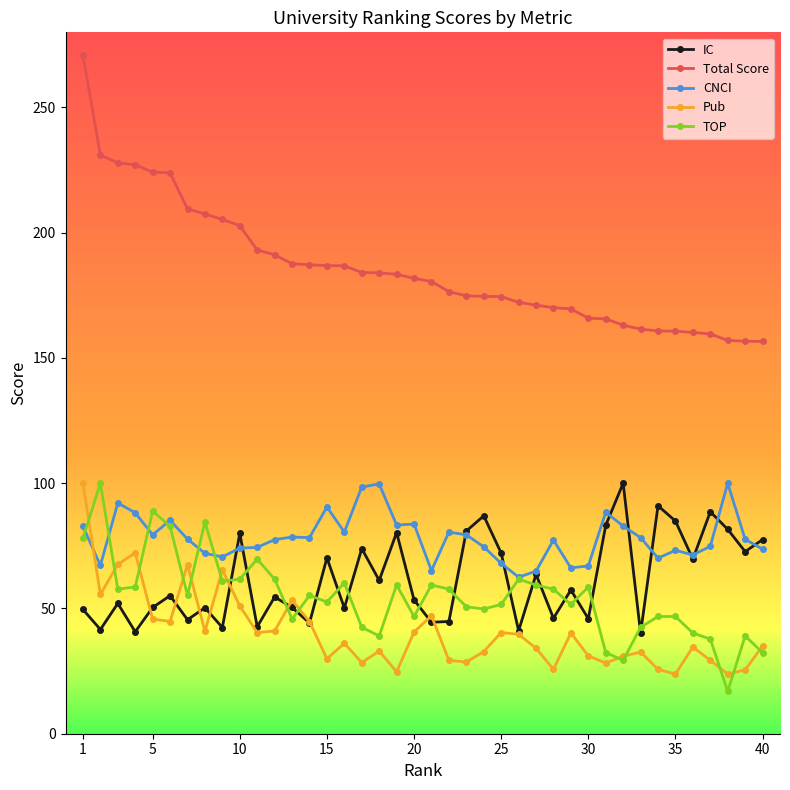

True or false: IC and Total Score cross at least once.

False